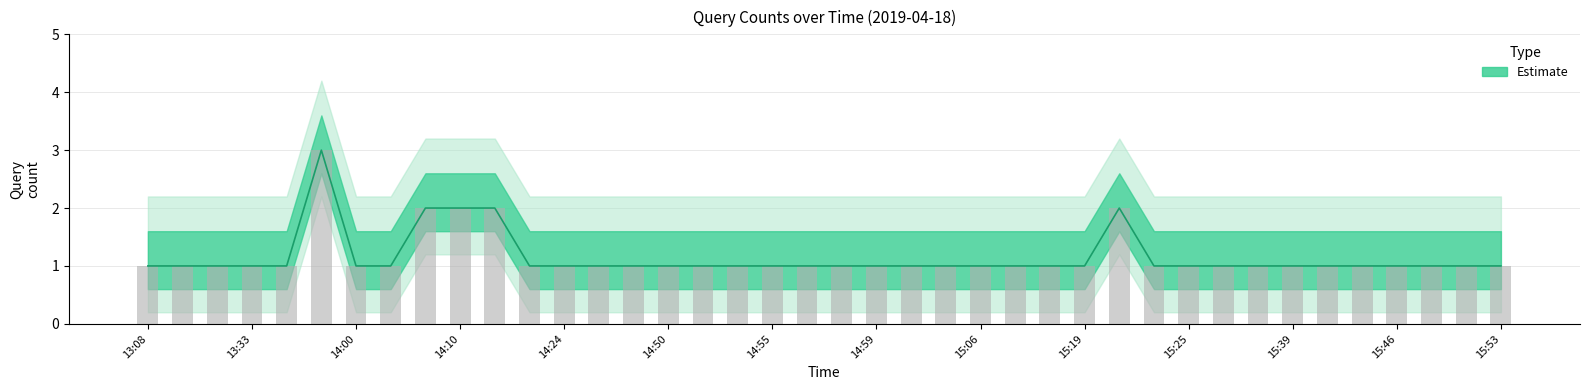

Between 15:39 and 13:13, which is larger?

15:39